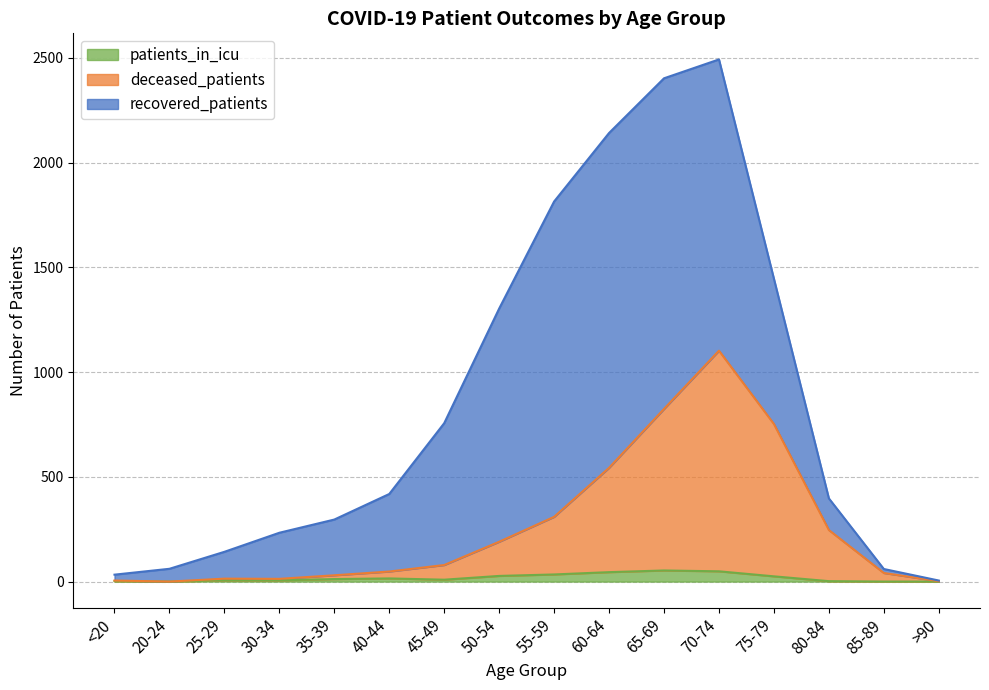

How many positive values does the deceased_patients series have?

15